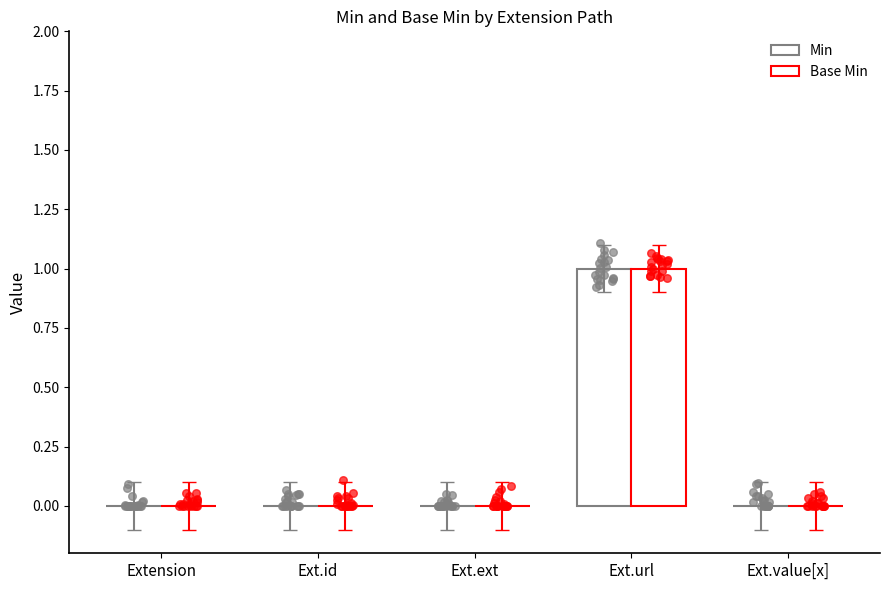

Which series has the largest total across all categories?

Min